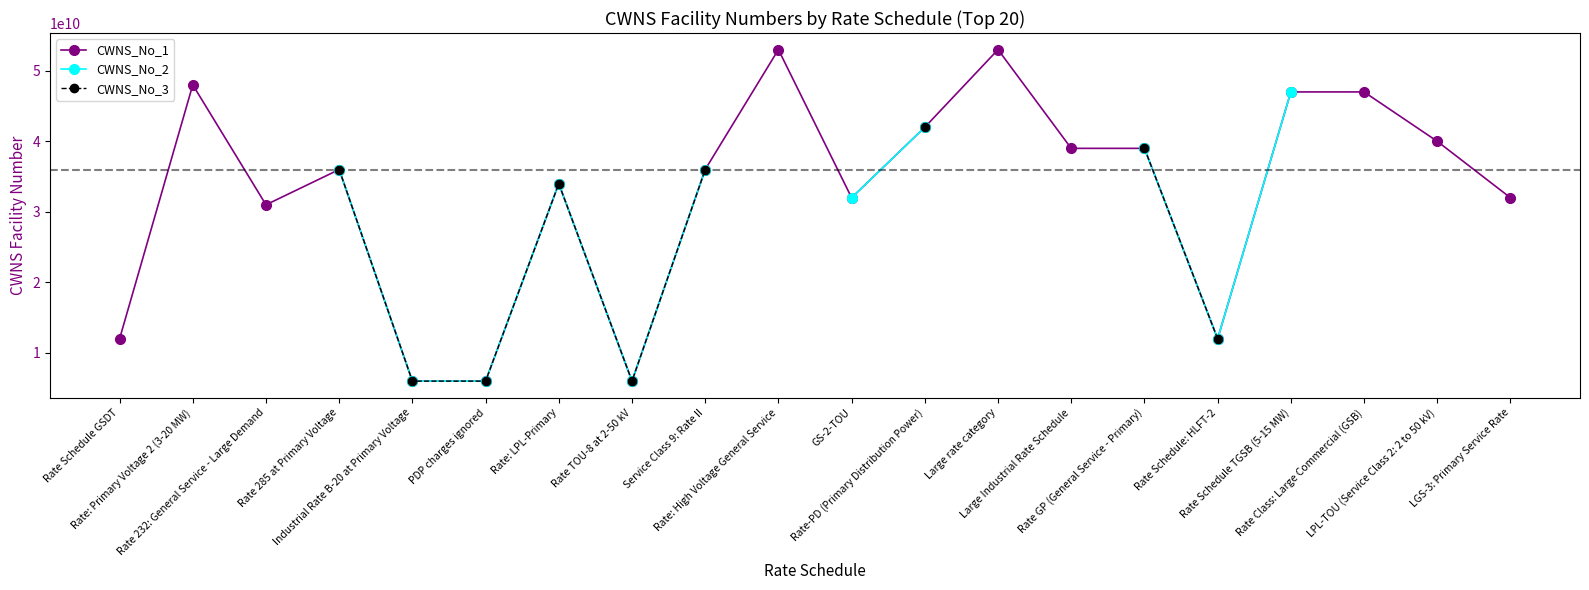

What is the difference between the CWNS_No_1 values at Rate: Primary Voltage 2 (3-20 MW) and Large rate category?

4997743000